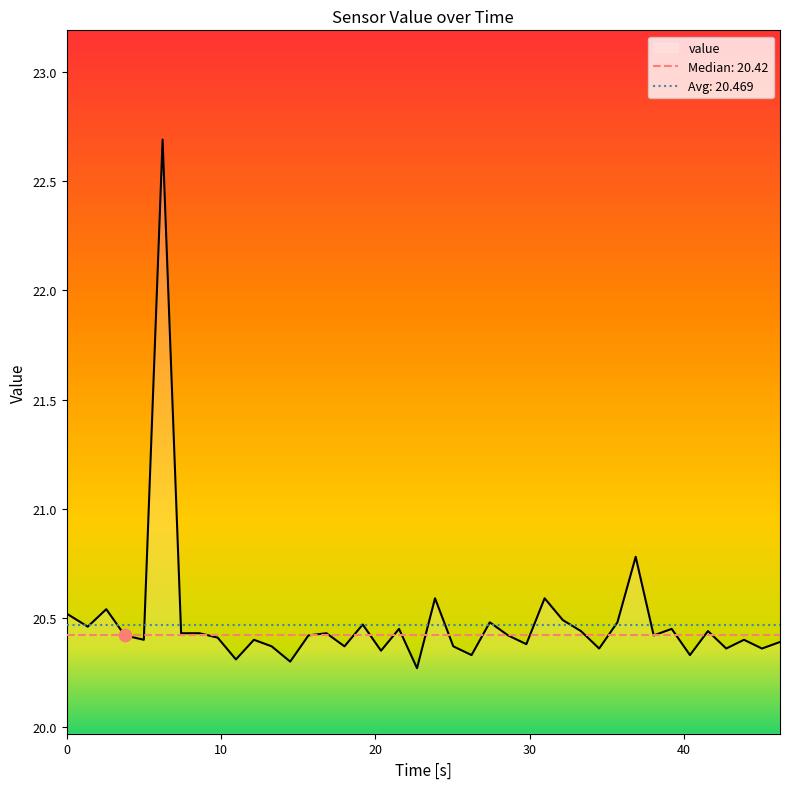

What is the highest value of the value series?

22.7